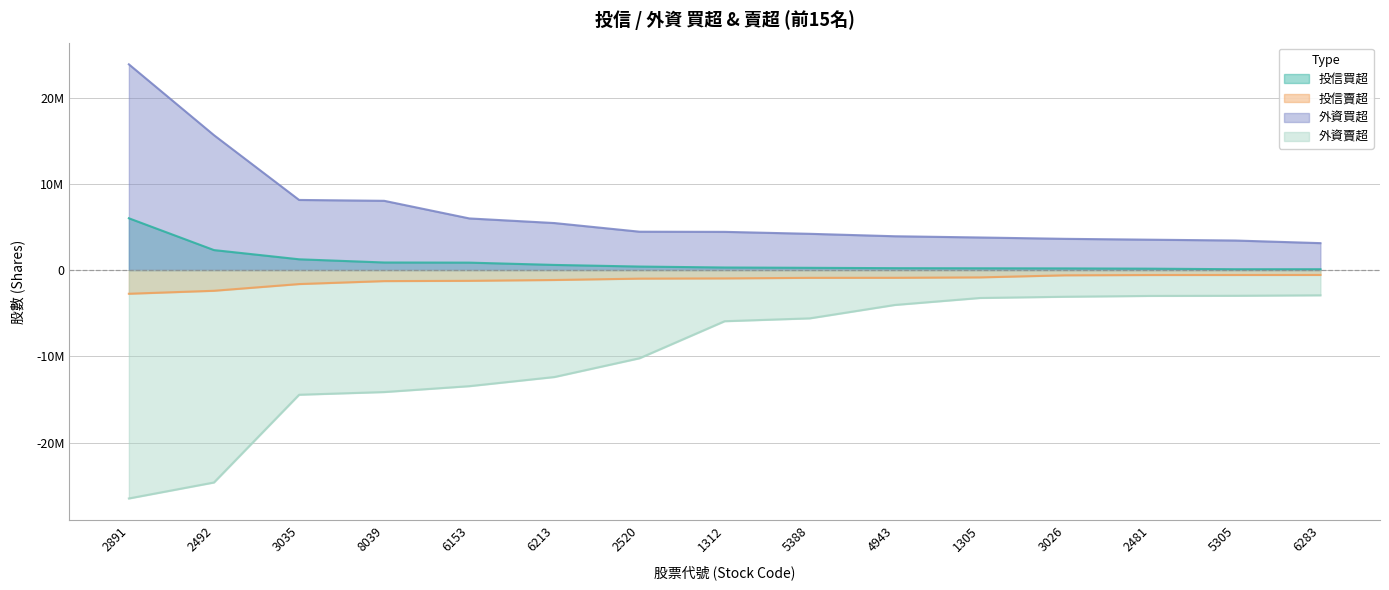

Reading left to right, extract all data points from this chart.

投信買超: 2891=6008000	2492=2320000	3035=1252000	8039=881000	6153=865000	6213=599000	2520=410000	1312=300000	5388=263000	4943=223000	1305=209000	3026=195000	2481=165000	5305=100000	6283=100000
投信賣超: 2891=-2744387	2492=-2399047	3035=-1621000	8039=-1278000	6153=-1244000	6213=-1149000	2520=-990000	1312=-964000	5388=-900000	4943=-894000	1305=-847000	3026=-606000	2481=-573000	5305=-569000	6283=-566000
外資買超: 2891=23855480	2492=15641631	3035=8132000	8039=8031477	6153=5989000	6213=5453000	2520=4450811	1312=4433000	5388=4206000	4943=3923000	1305=3780015	3026=3624000	2481=3523900	5305=3428750	6283=3125000
外資賣超: 2891=-26479060	2492=-24625374	3035=-14452960	8039=-14140478	6153=-13458261	6213=-12398065	2520=-10221575	1312=-5928307	5388=-5596640	4943=-4043521	1305=-3234000	3026=-3091066	2481=-2995239	5305=-2978000	6283=-2922500